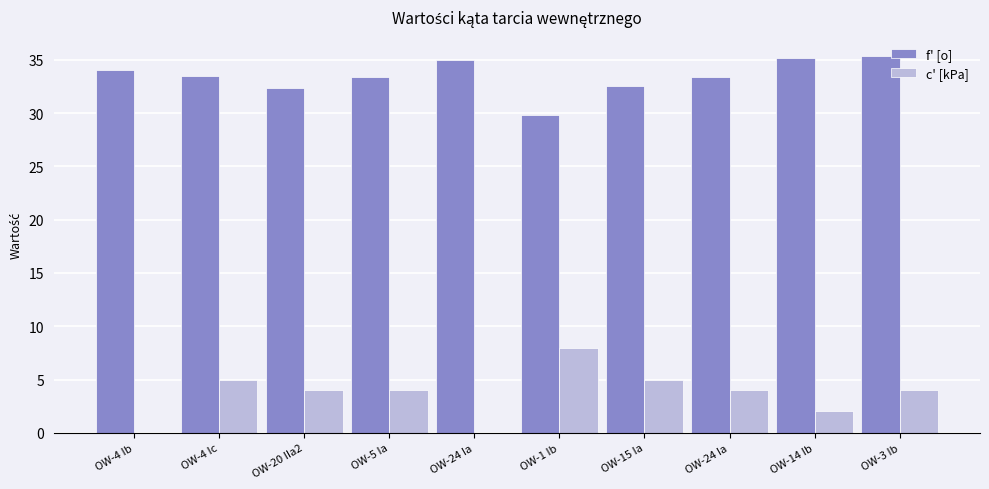

Are the bars grouped side by side (vs. stacked)?

Yes